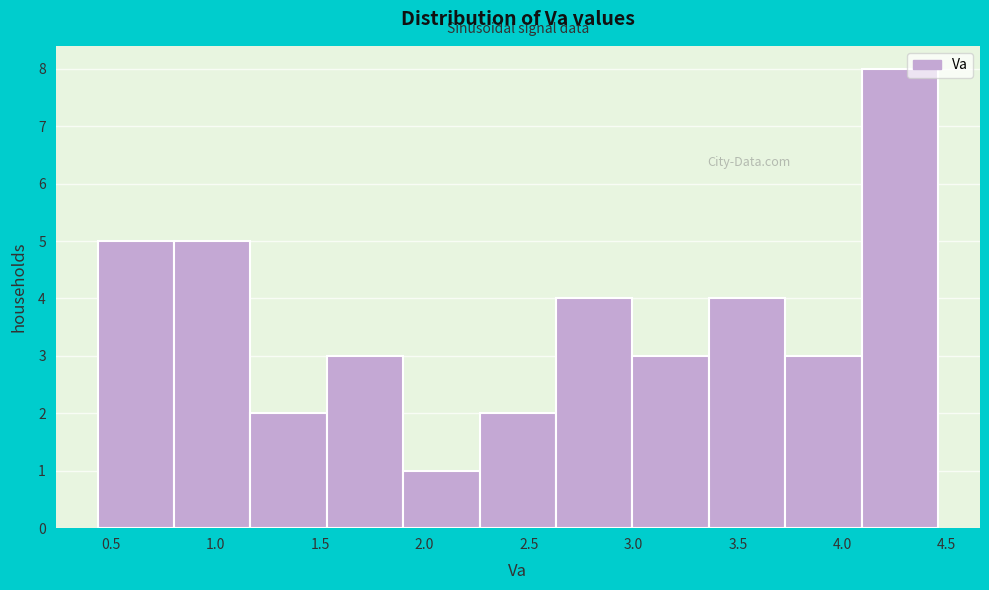

Reading left to right, transcribe this chart: for each bar, give the range it covers on the x-axis and its height. Neither the bar edges nor the heights are printed on the chart, so give them approximately, as read against the axes.

0.45 to 0.80: 5
0.80 to 1.15: 5
1.15 to 1.55: 2
1.55 to 1.90: 3
1.90 to 2.25: 1
2.25 to 2.65: 2
2.65 to 3.00: 4
3.00 to 3.35: 3
3.35 to 3.75: 4
3.75 to 4.10: 3
4.10 to 4.45: 8